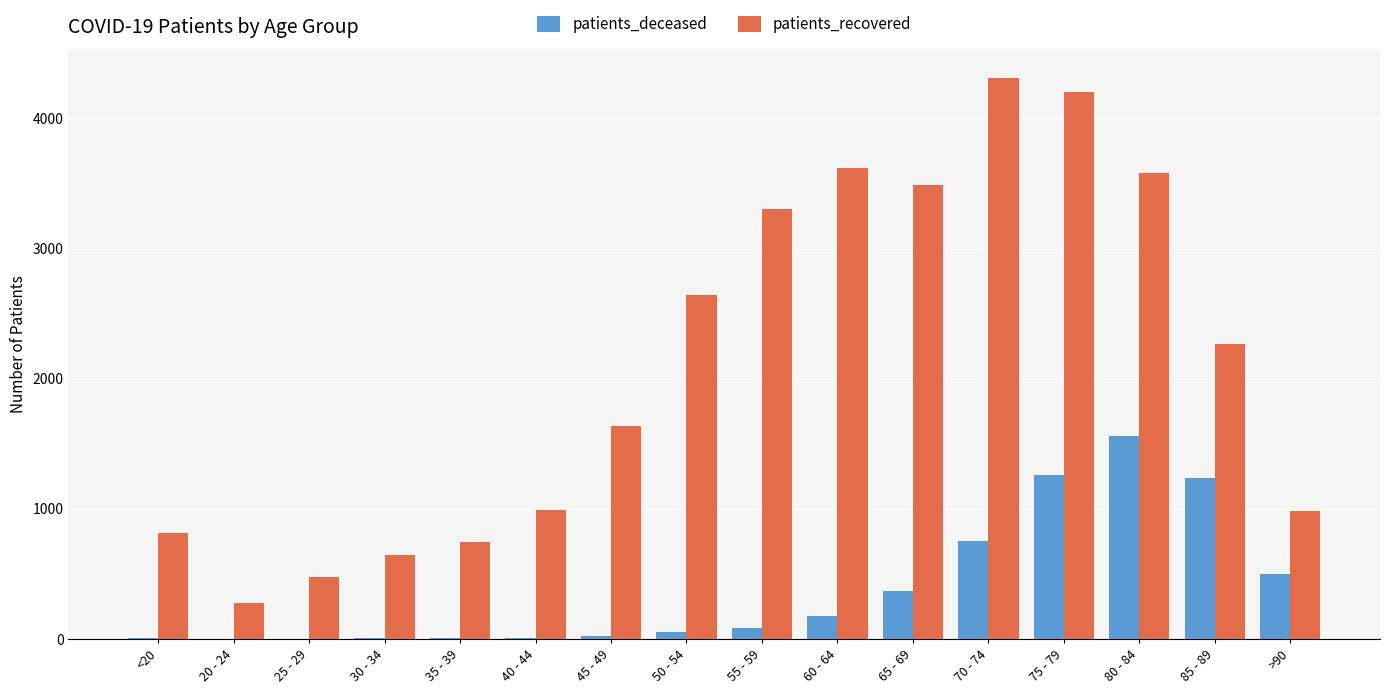

Is it true that patients_recovered equals 5327 at 55 - 59?

False